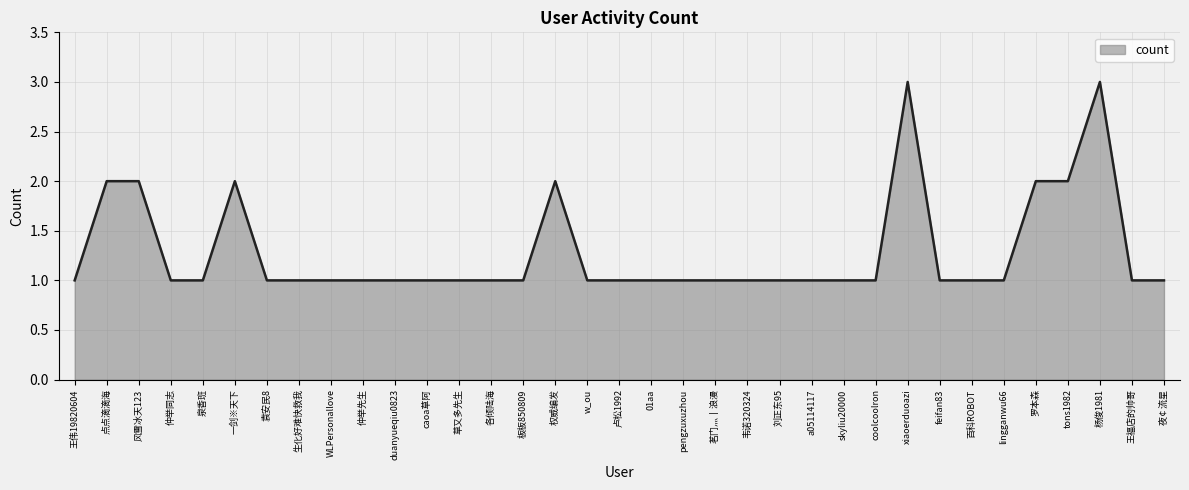

What is the maximum value shown in the chart?

3